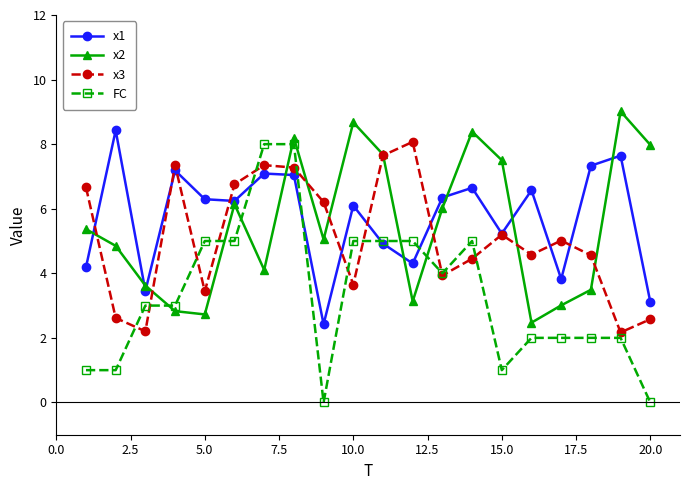

Which series has the widest spread of values?

FC